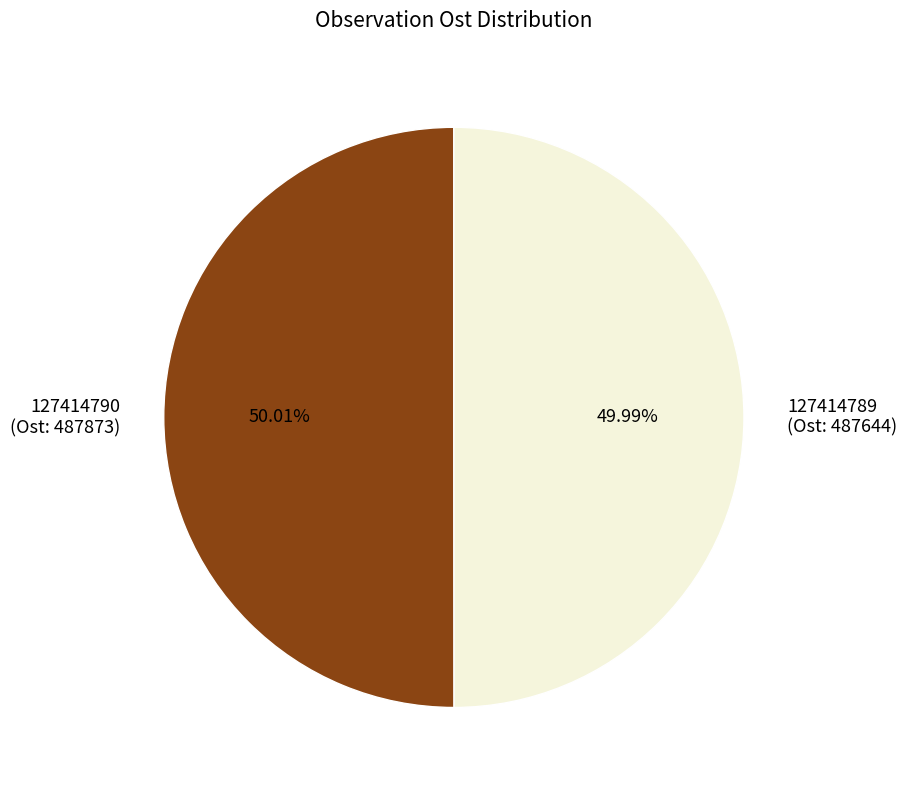

What is the ratio of the value at 127414790 (Ost: 487873) to the value at 127414789 (Ost: 487644)?

1.0